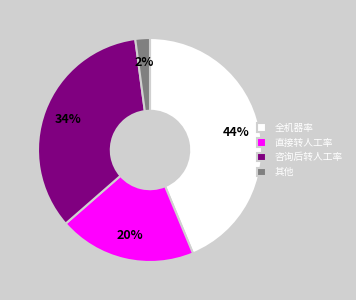

To the nearest percent, what is the difference between the 咨询后转人工率 and 其他 slice percentages?

32%